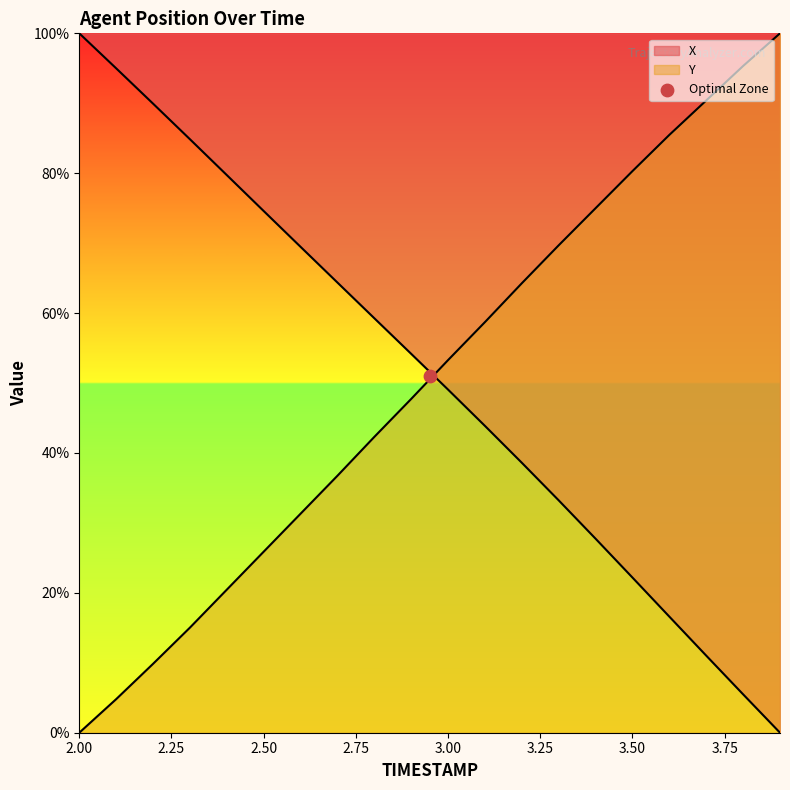

At how many categories does at least one series exceed 37?

20